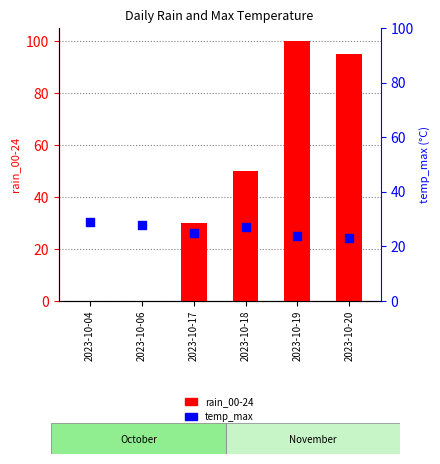

At how many categories does at least one series exceed 8?

6